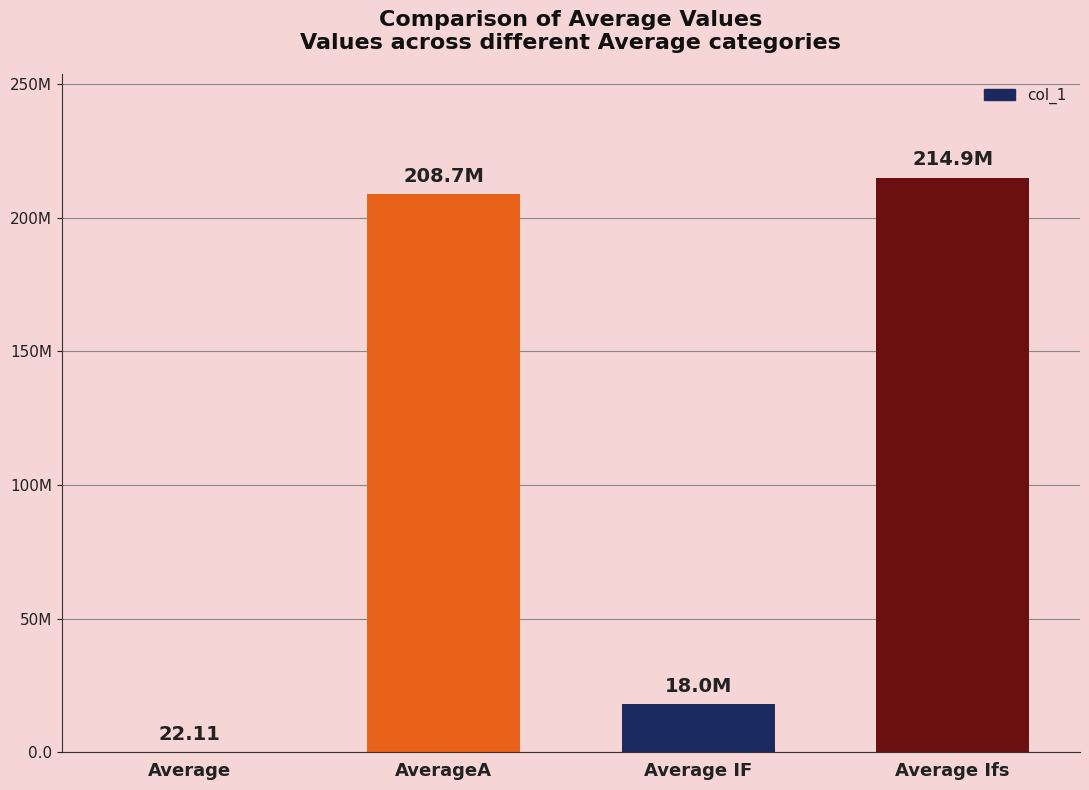

What is the change in value from AverageA to Average Ifs?

+6186372.2